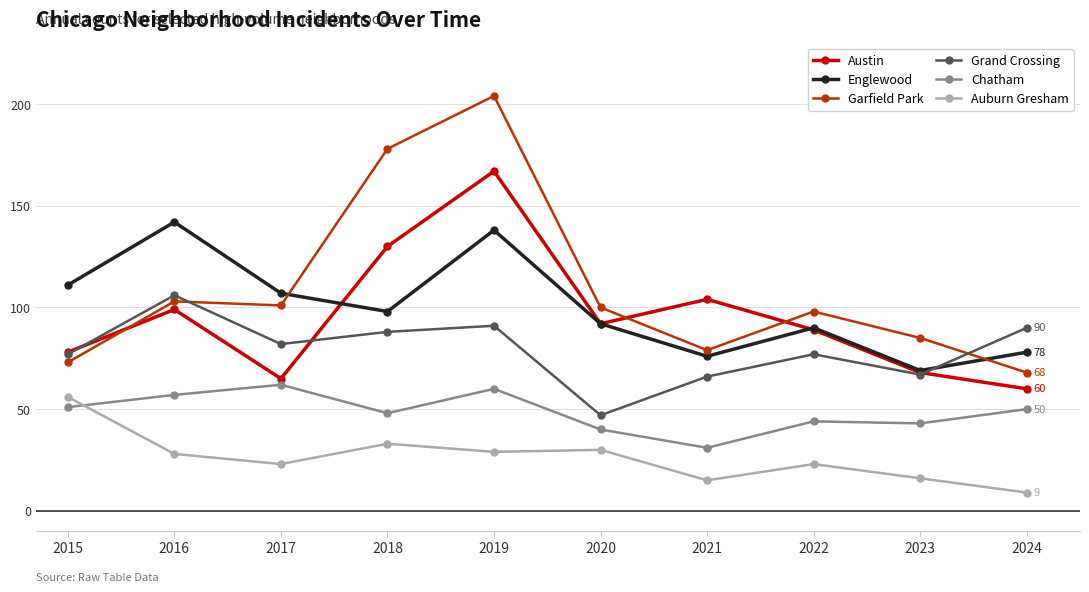

What value does the Grand Crossing series have at 2015, to the nearest 10?

80